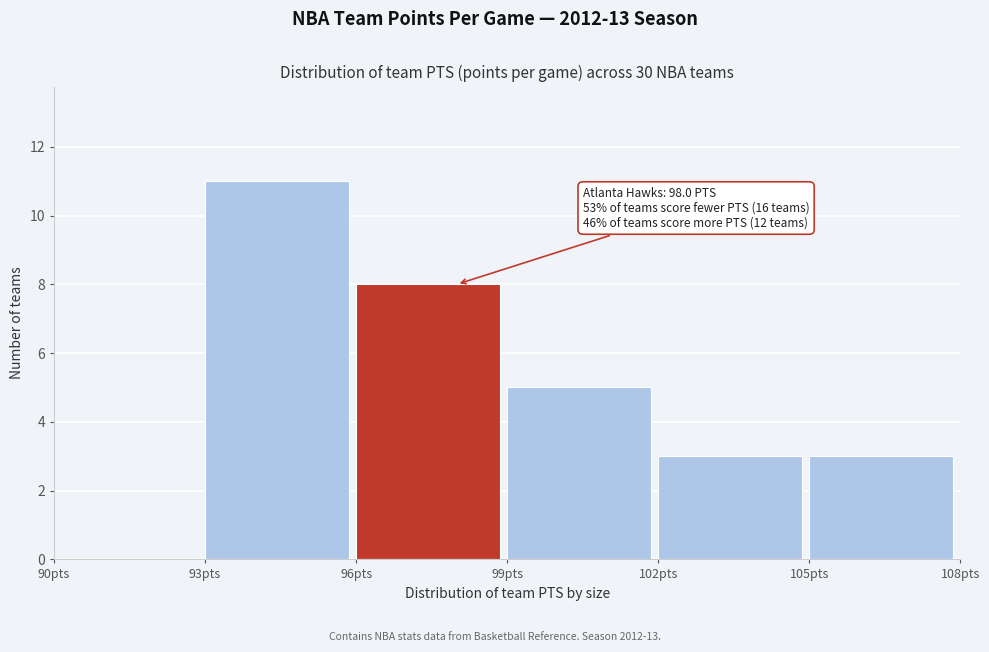

Which range on the x-axis has the tallest bar?

93 to 96